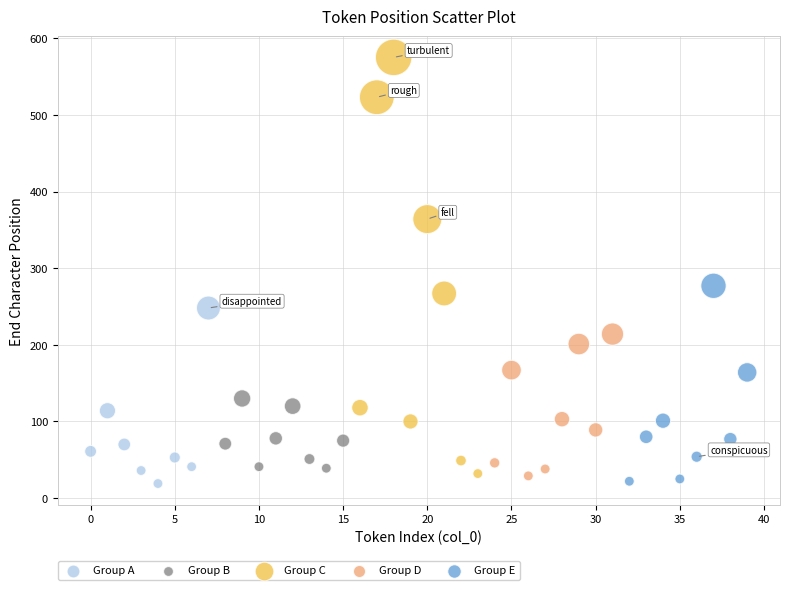

Which series reaches the maximum Y coordinate?

Group C